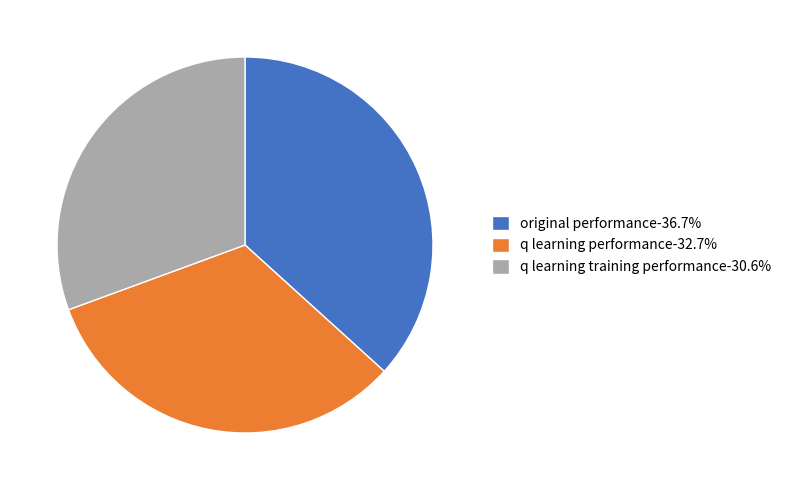

The q learning training performance slice represents 1% of the pie. True or false?

False